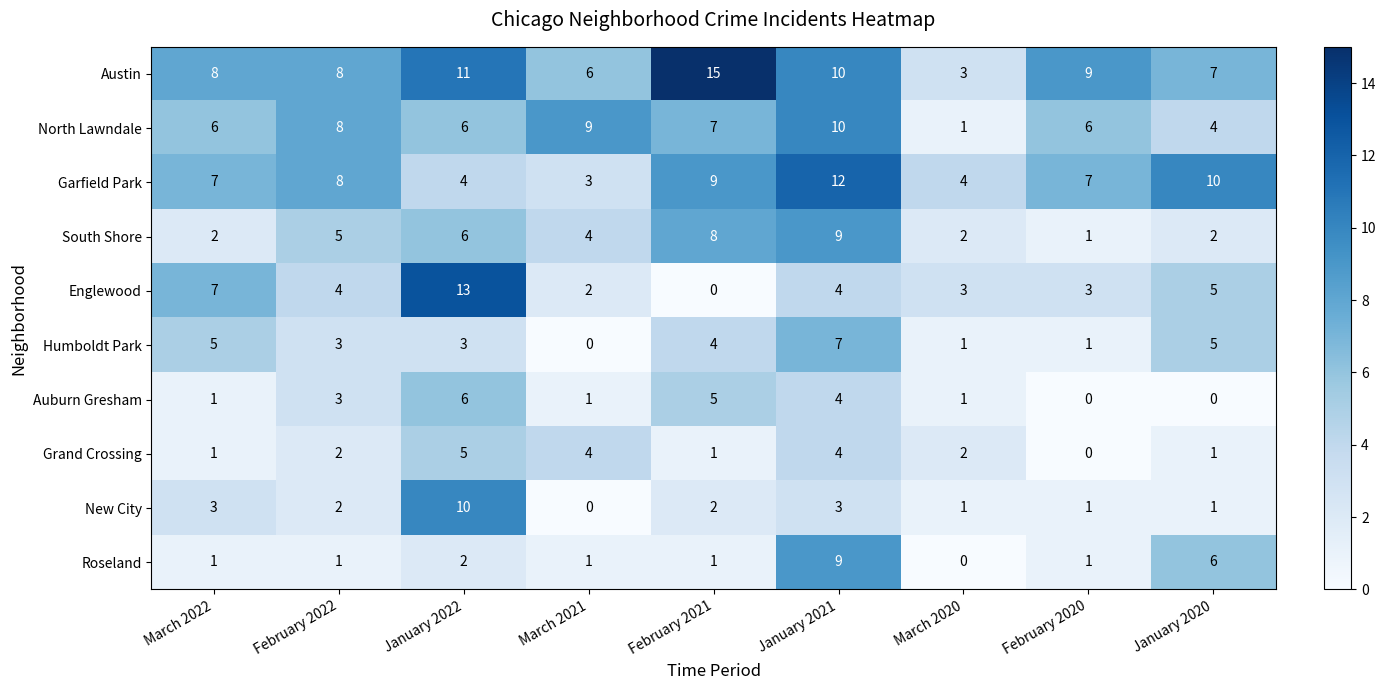

Which series has the largest total across all categories?

Austin